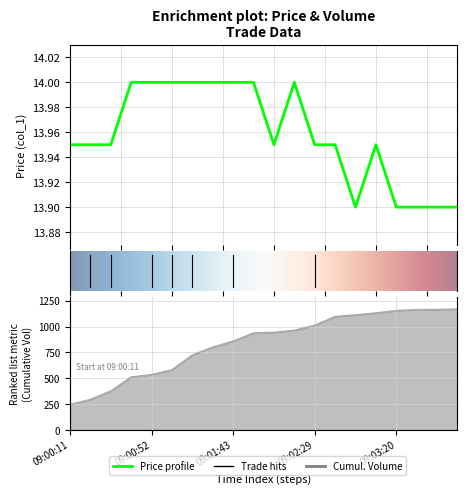

What is the label of the 1st point from the right?

09:03:56